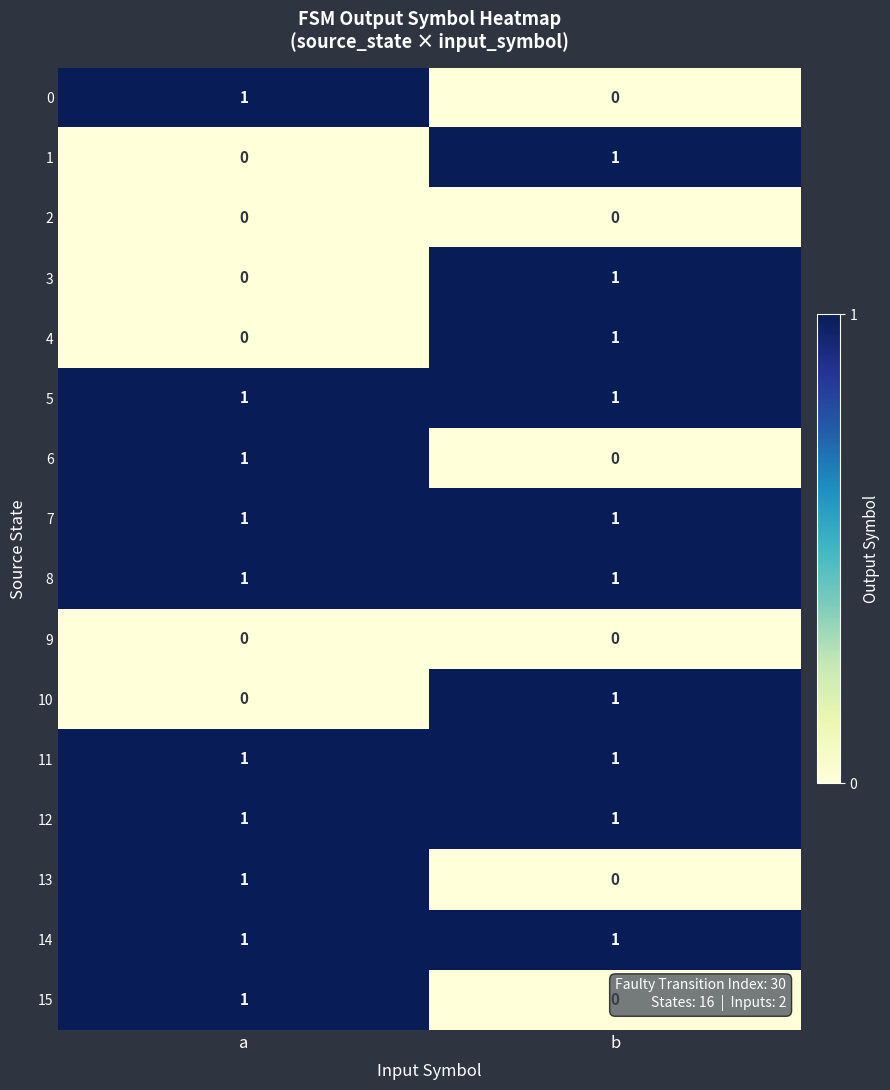

Is it true that 0 equals 0 at b?

True